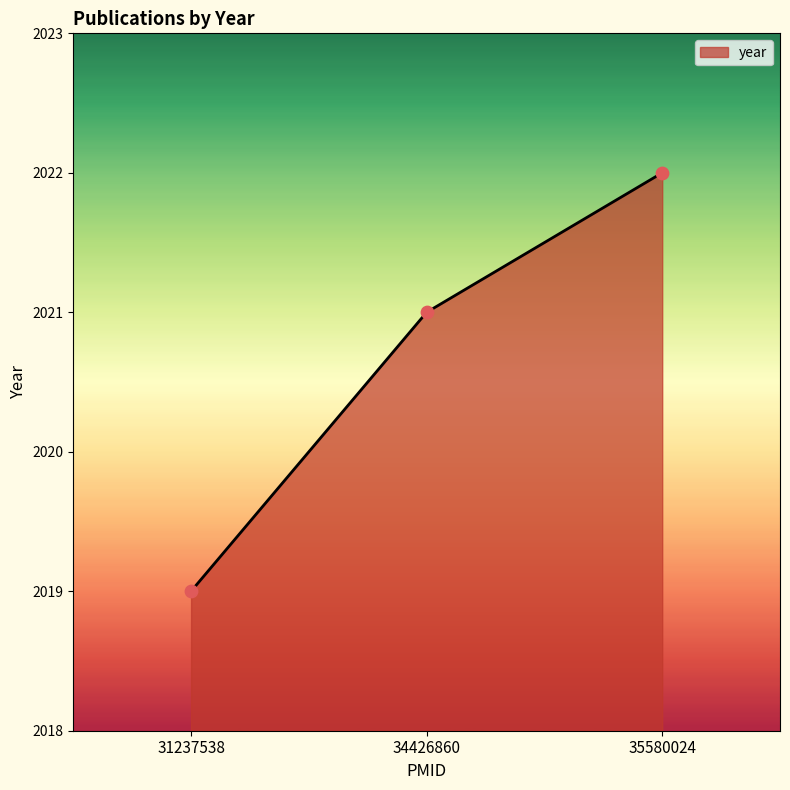

What is the change in value from 31237538 to 35580024?

+3